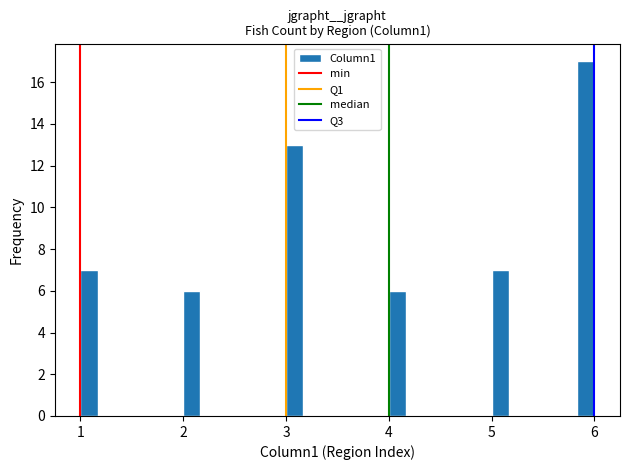

Around what value on the x-axis is the tallest bar? Give the approximate position of its centre, as read against the axis.

5.9